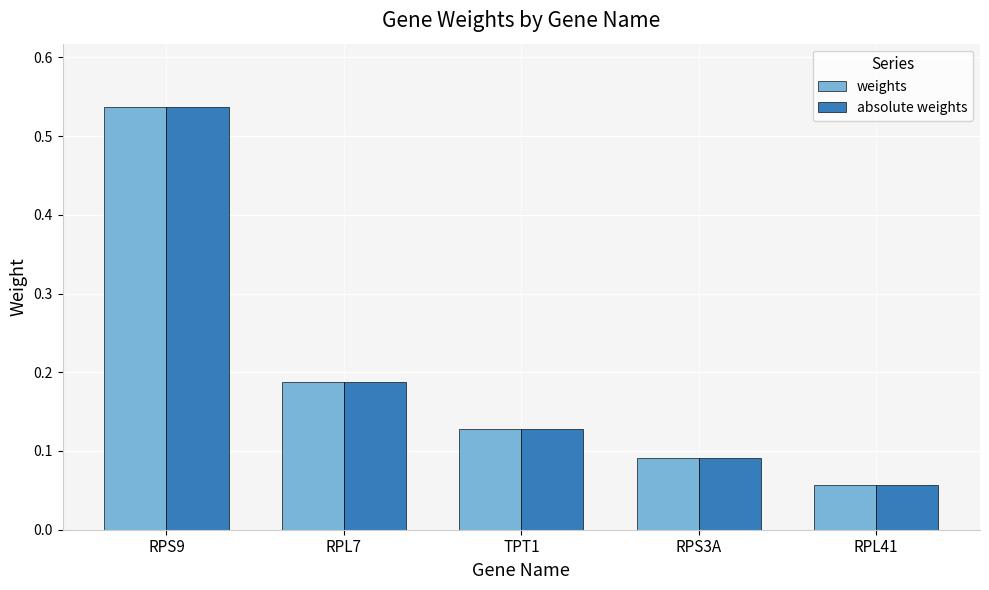

Is the value of absolute weights at RPL7 greater than the value of weights at RPS3A?

Yes